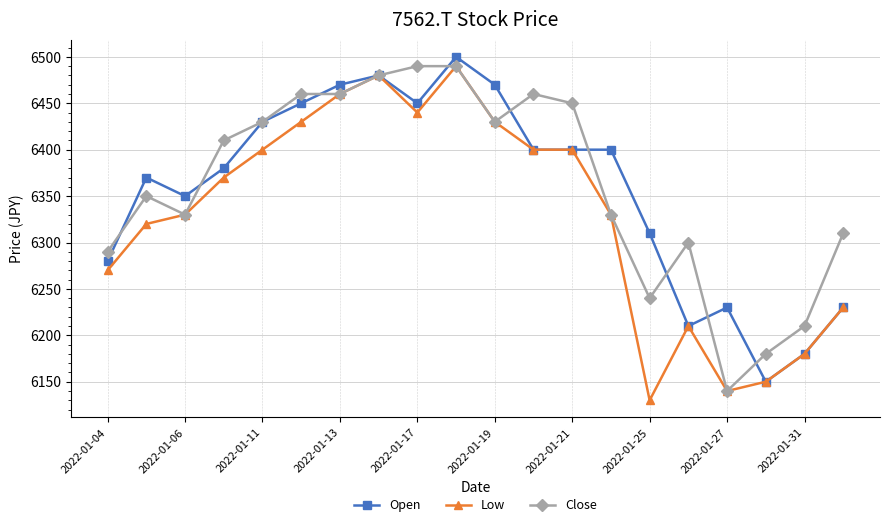

What is the greatest value displayed?

6500